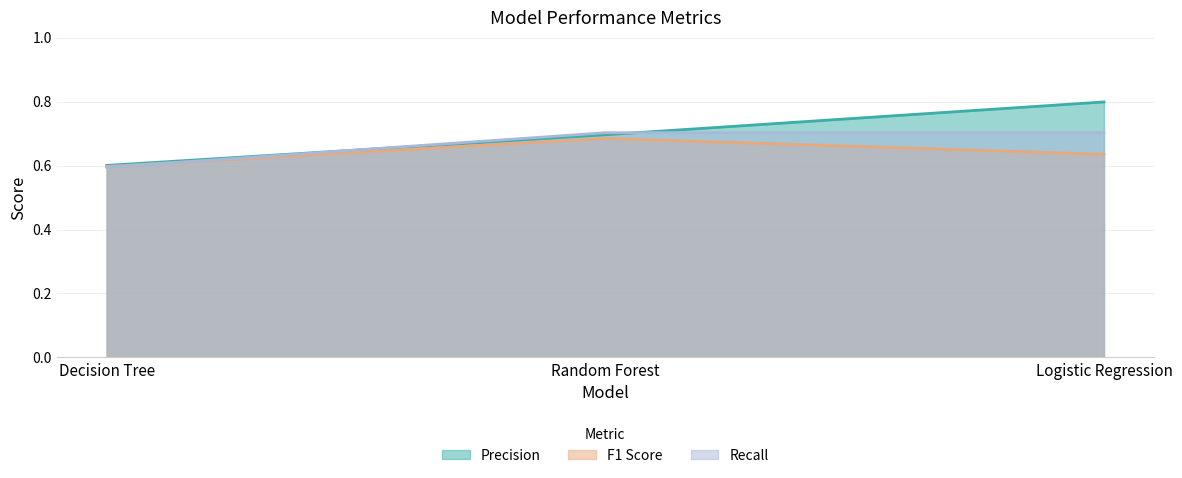

Which series changed the most between Decision Tree and Logistic Regression?

Precision